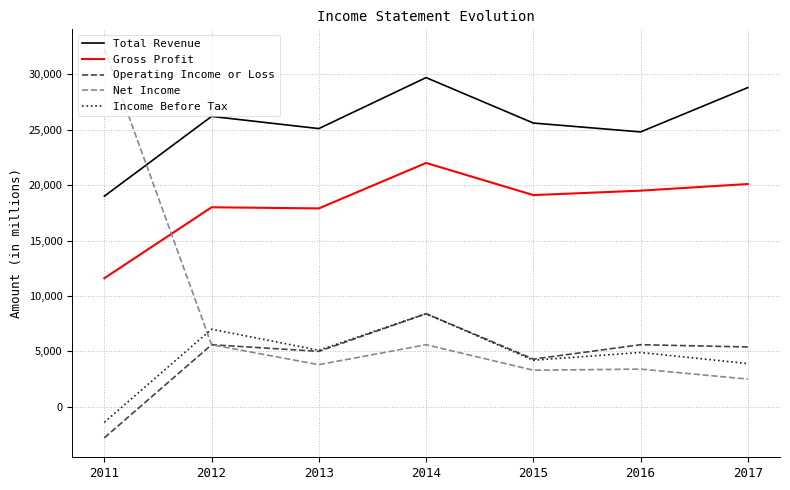

Which series has the largest total across all categories?

Total Revenue